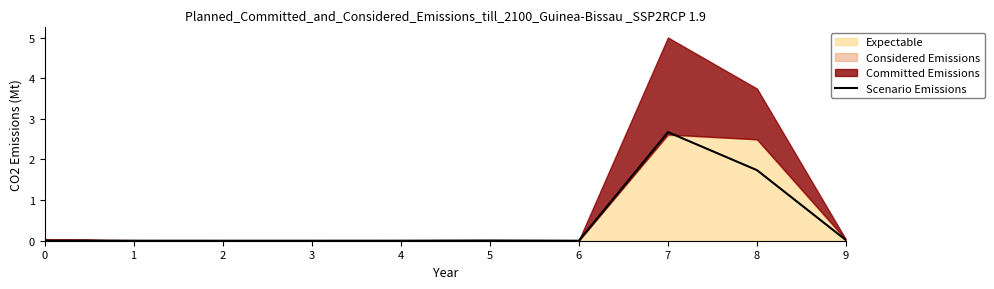

Where is the first local minimum?

6